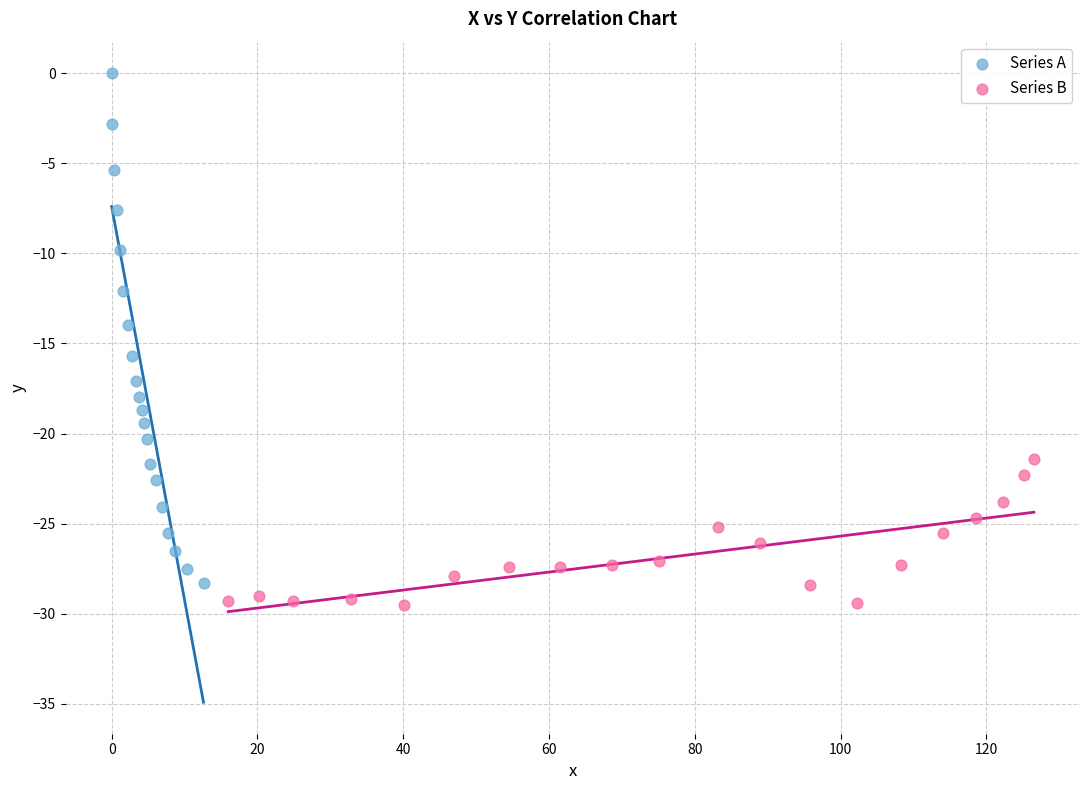

Which series has the widest spread of Y values?

Series A